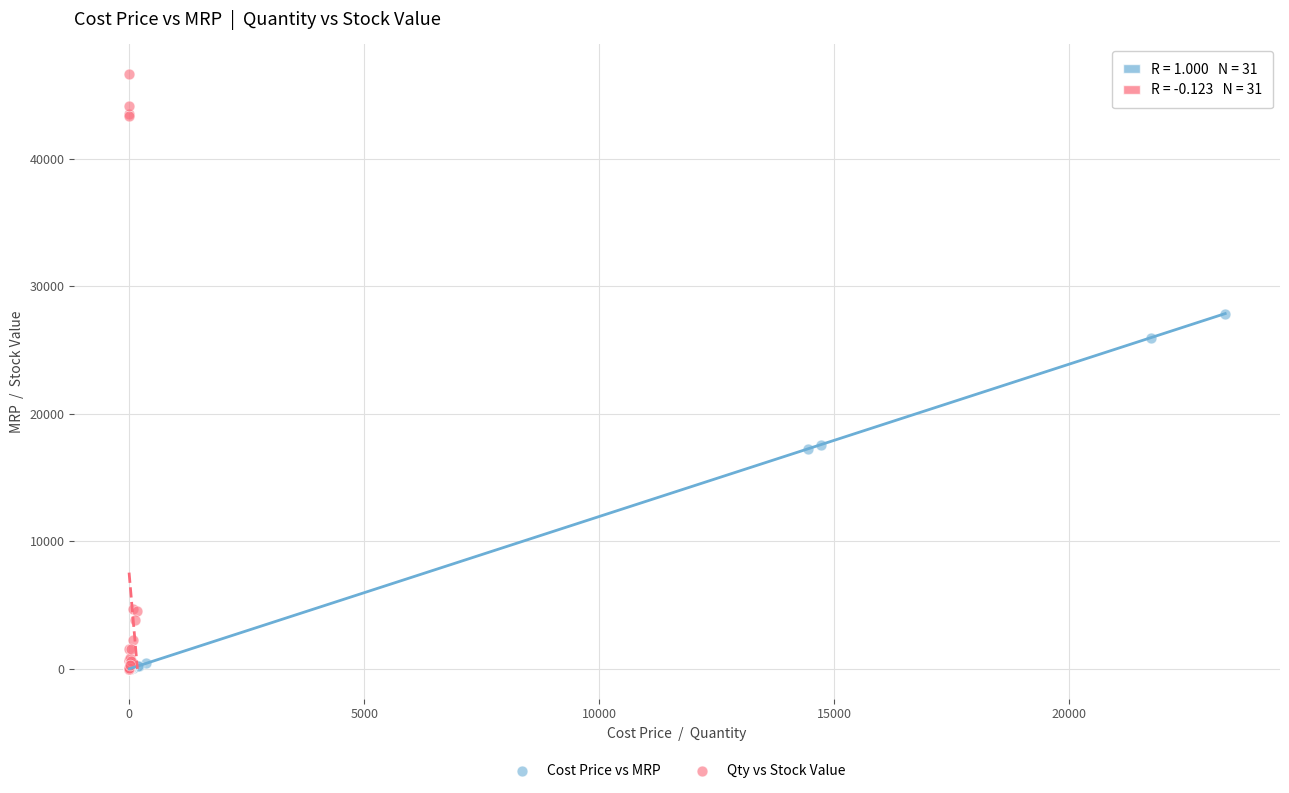

Which series reaches the maximum Y coordinate?

Qty vs Stock Value